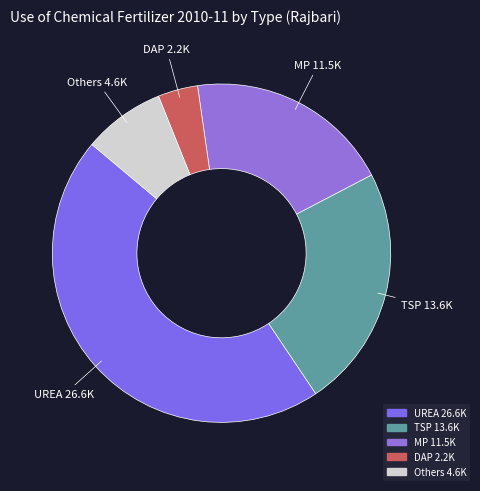

The DAP slice represents 14% of the pie. True or false?

False